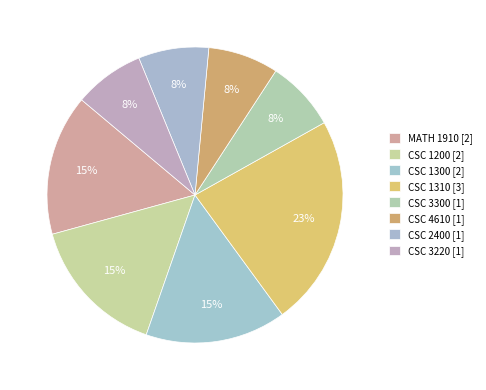

Count the number of slices in the pie.

8